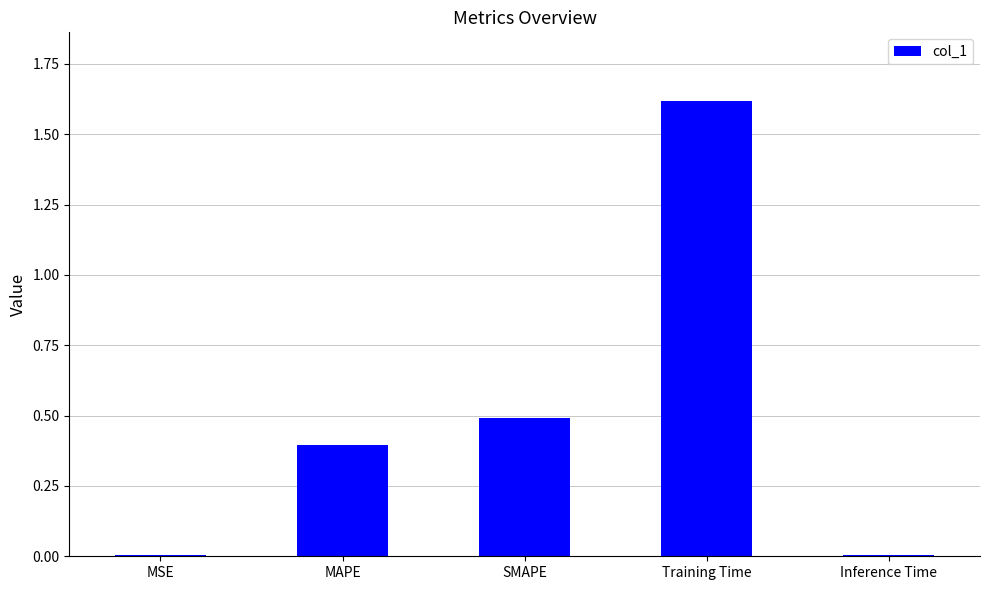

True or false: the data shows 0.4 at MAPE.

True